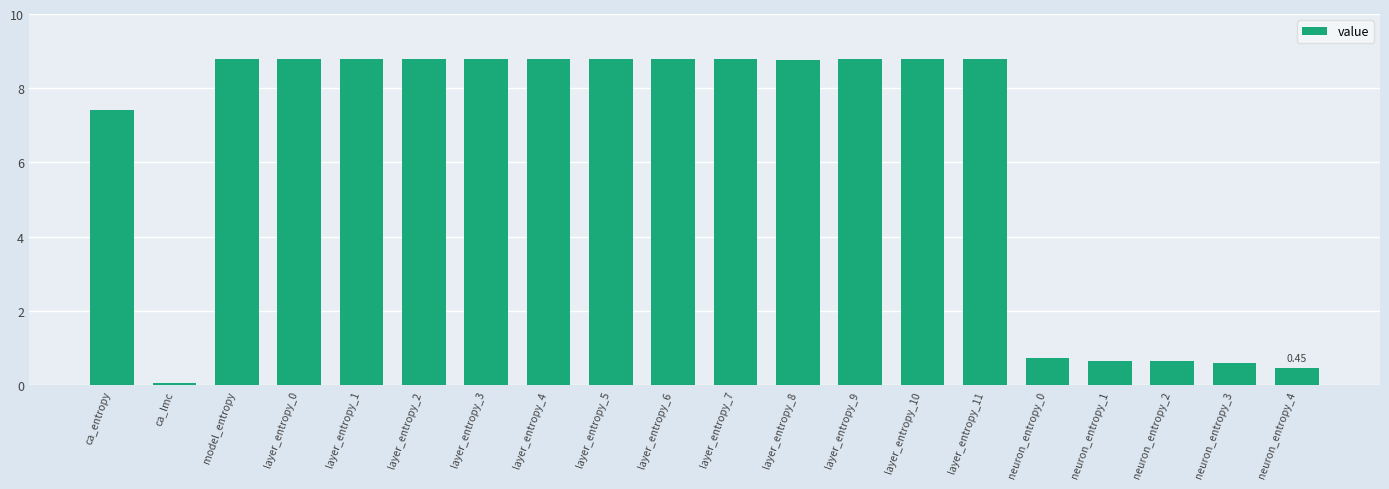

What is the ratio of the value at model_entropy to the value at layer_entropy_5?

1.0